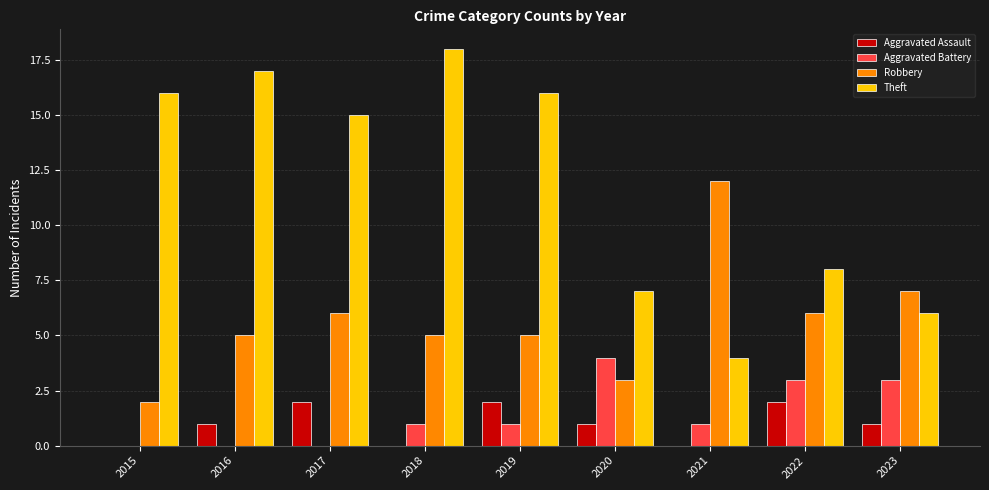

What is the maximum value shown in the chart?

18